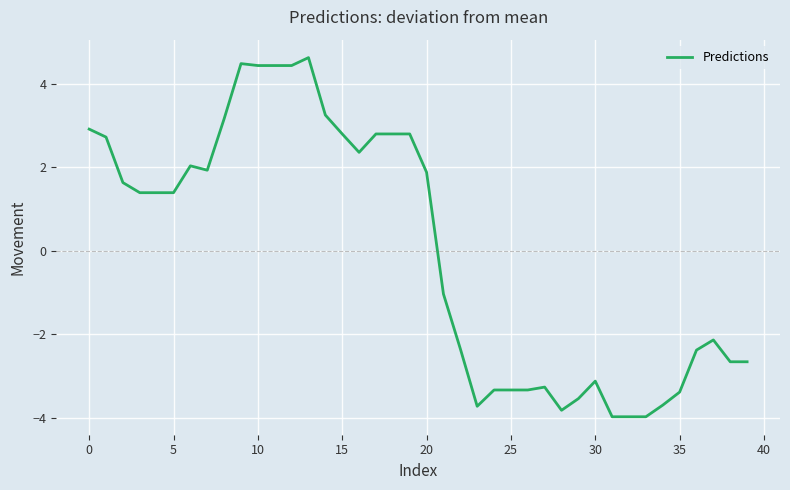

How many series are shown in this chart?

1